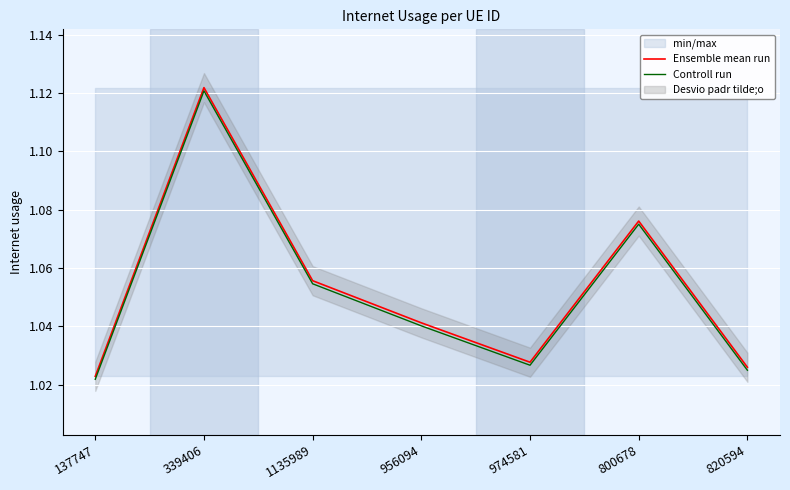

What is the difference between the second highest and second lowest values in the Ensemble mean run series?

0.1